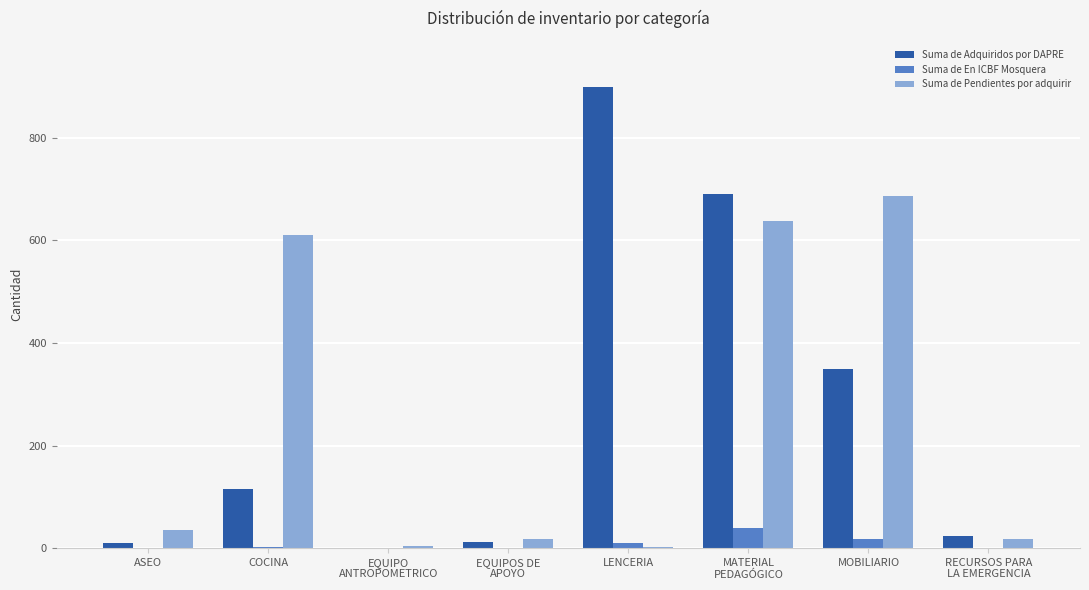

True or false: Suma de Pendientes por adquirir has a value of 961 at COCINA.

False